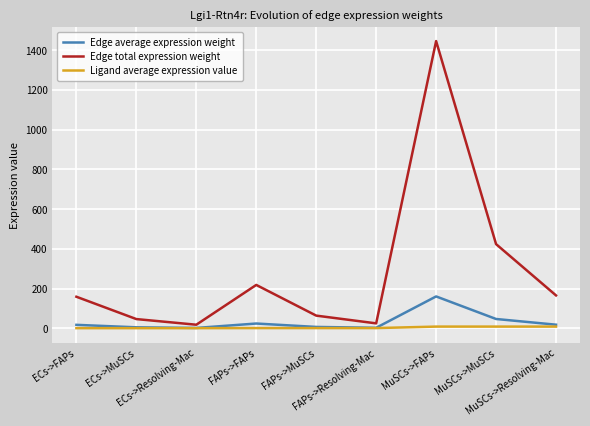

Which series has the largest range (max minus min)?

Edge total expression weight